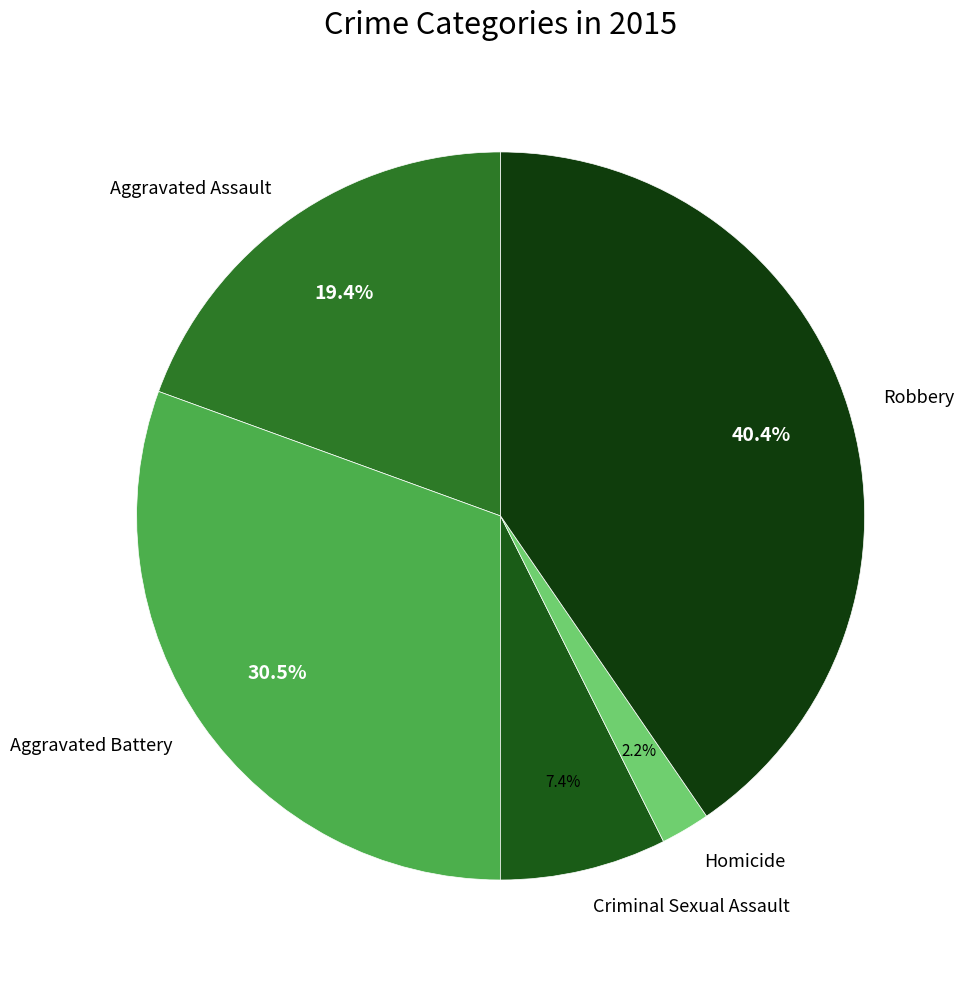

To the nearest percent, what is the average slice percentage?

20%